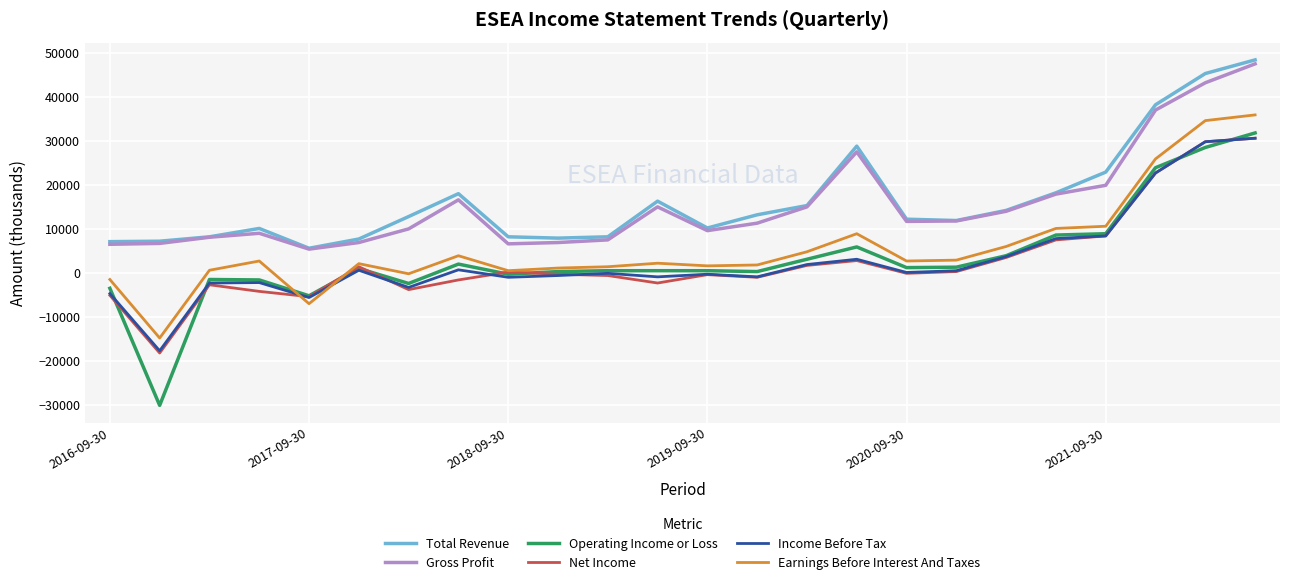

How many lines are shown in the chart?

6